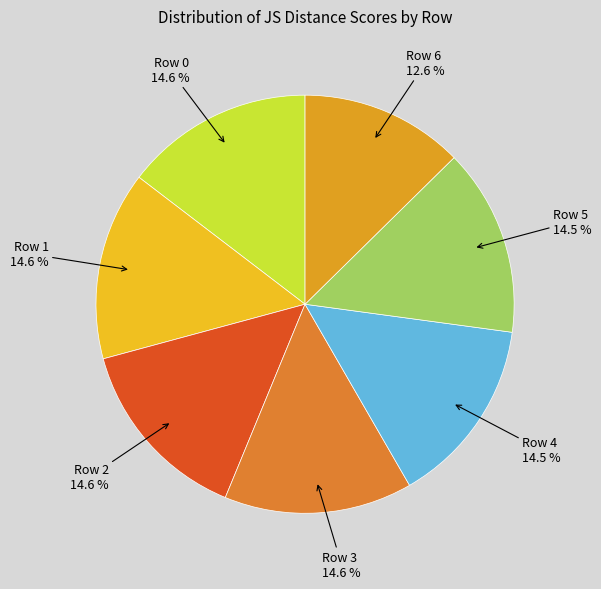

Is there a majority slice in this chart?

No